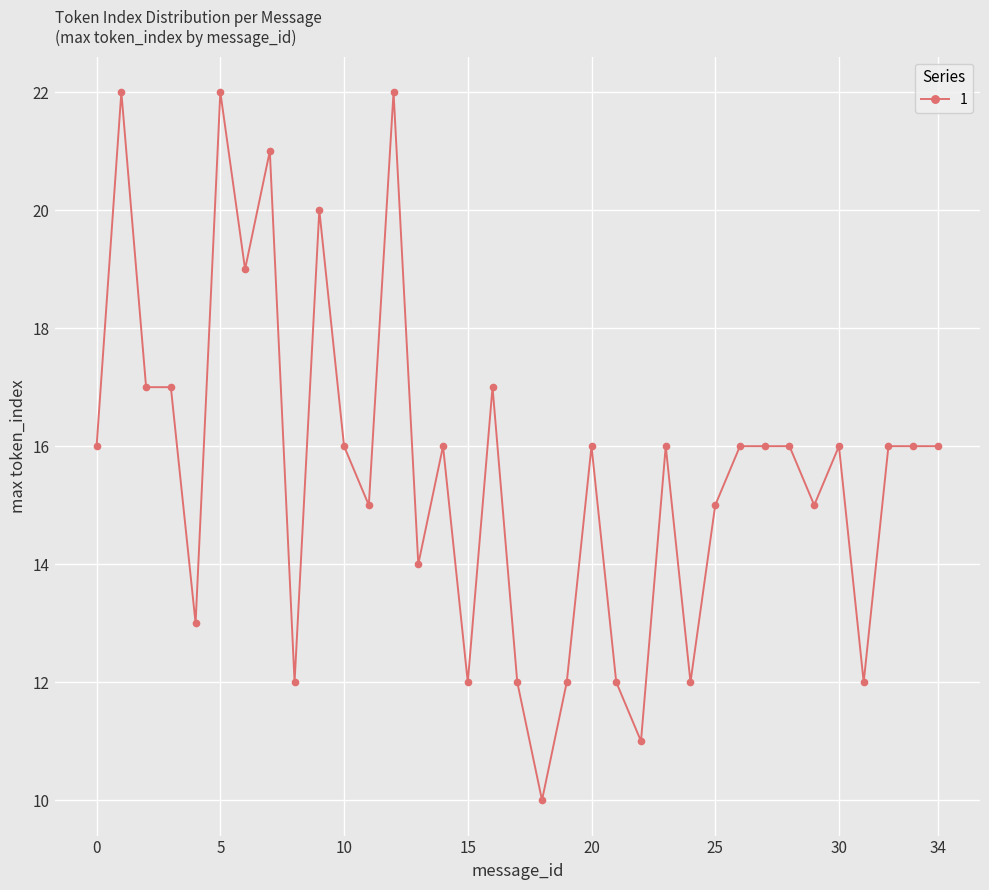

What is the minimum value shown in the chart?

10